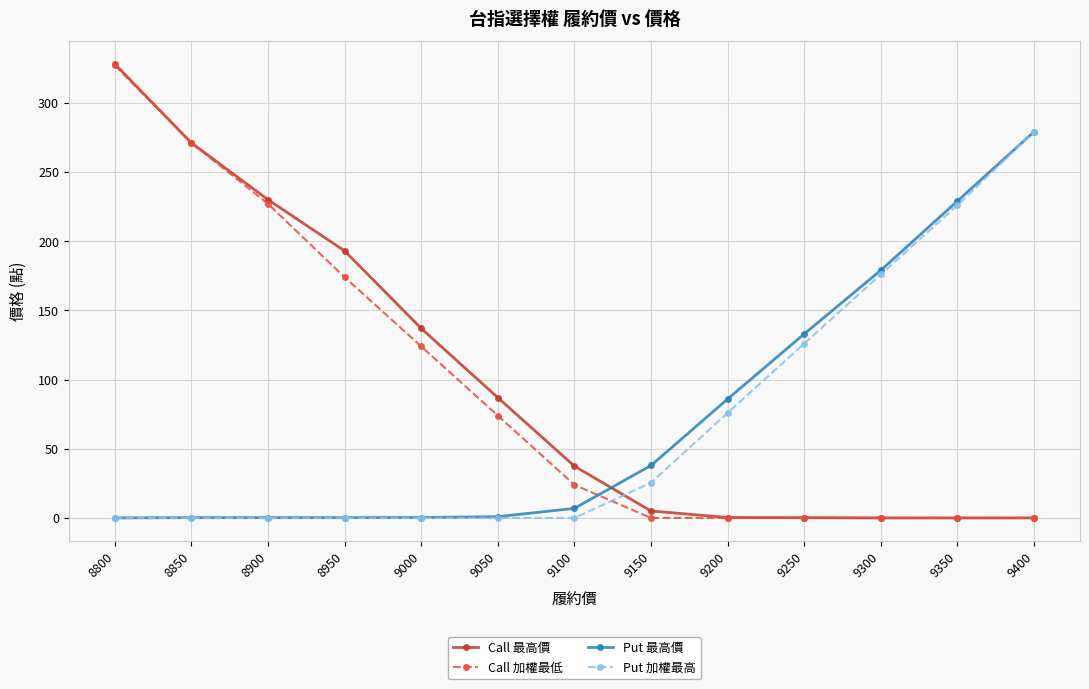

Between 9150 and 9300, which series saw the biggest shift?

Put 加權最高